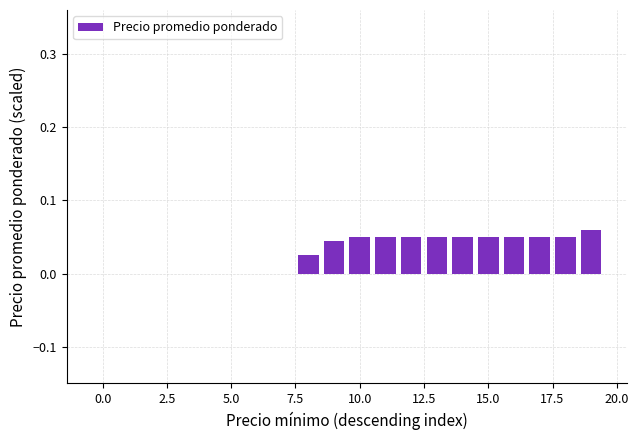

Count the values in the range 0 to 1.

20